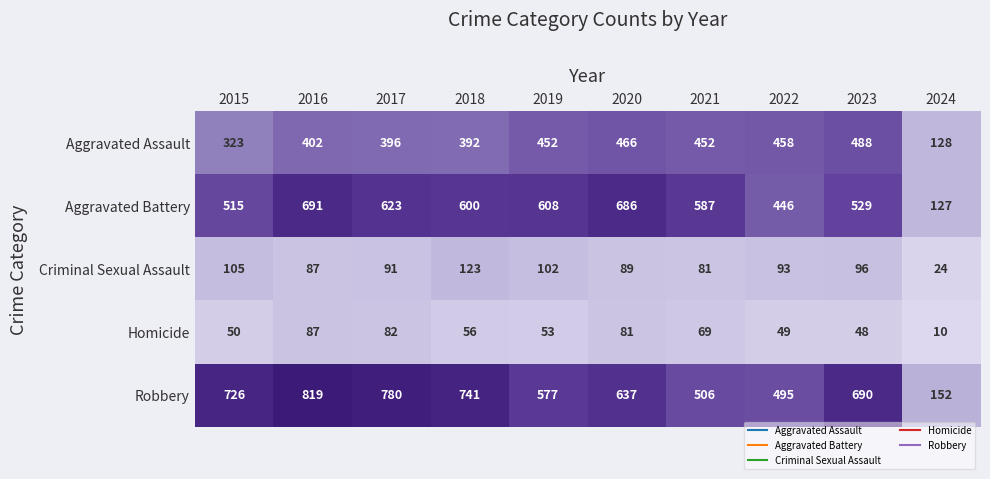

What is the difference between the Criminal Sexual Assault values at 2020 and 2019?

13